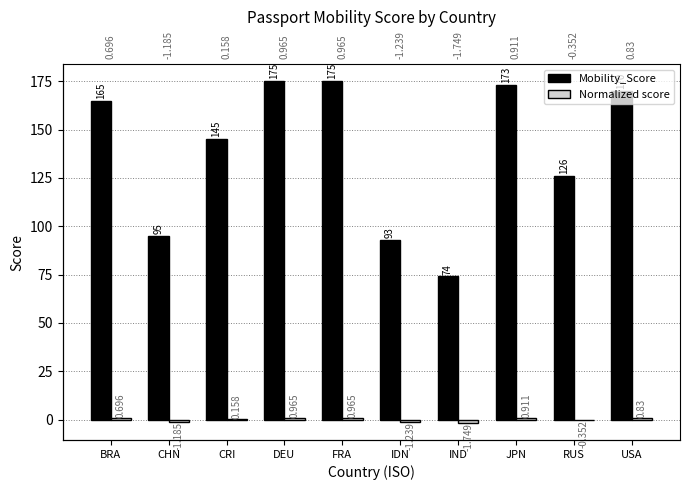

Reading right to left, list all the values displayed in this chart.

Mobility_Score: USA=170.0	RUS=126.0	JPN=173.0	IND=74.0	IDN=93.0	FRA=175.0	DEU=175.0	CRI=145.0	CHN=95.0	BRA=165.0
Normalized score: USA=0.8	RUS=-0.4	JPN=0.9	IND=-1.7	IDN=-1.2	FRA=1.0	DEU=1.0	CRI=0.2	CHN=-1.2	BRA=0.7